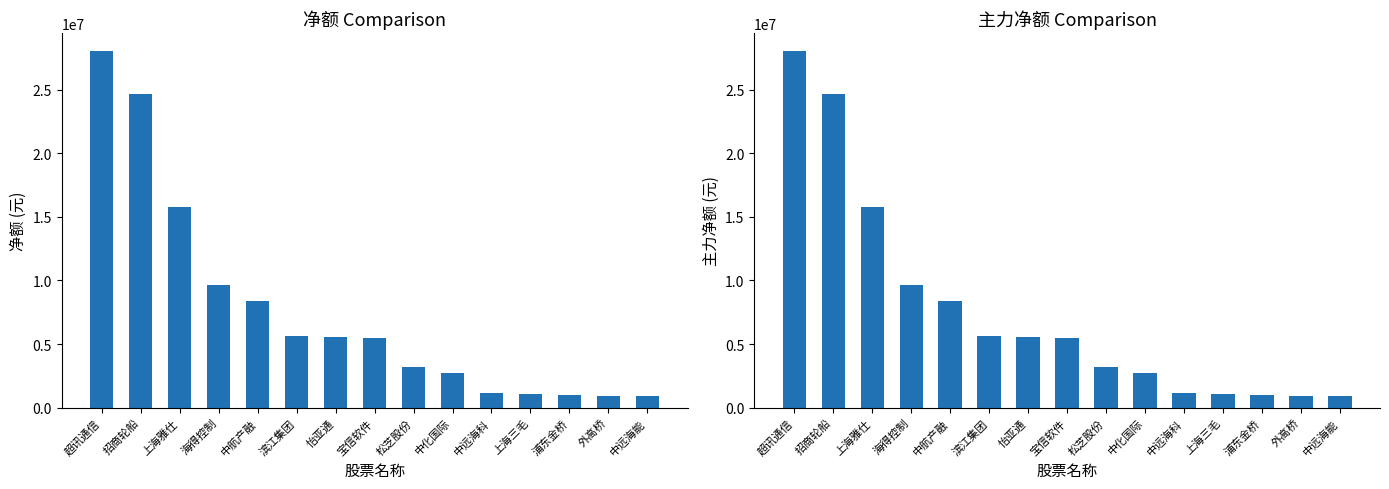

Is the value of 净额 at 中远海科 greater than the value of 主力净额 at 海得控制?

No